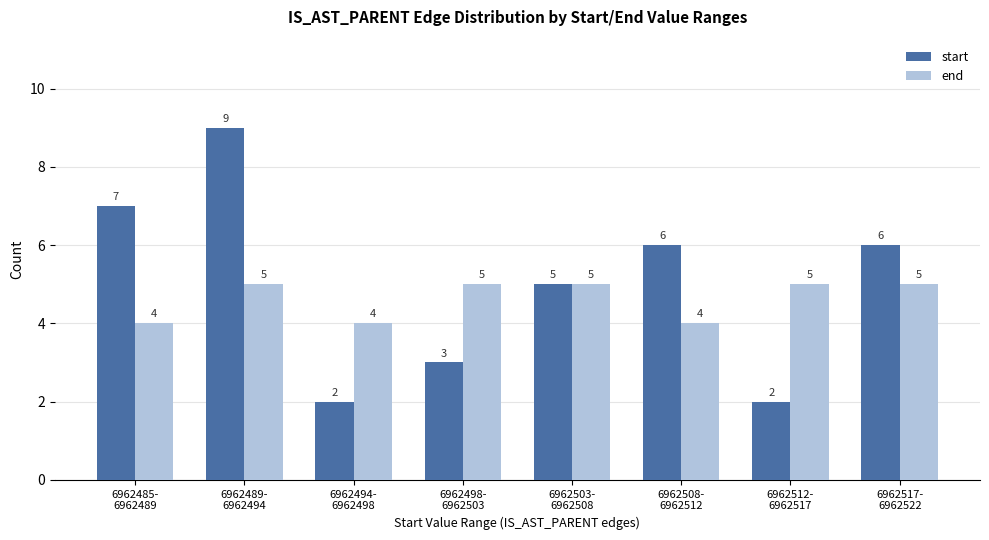

What value does the start series have at 6962485-
6962489?

7